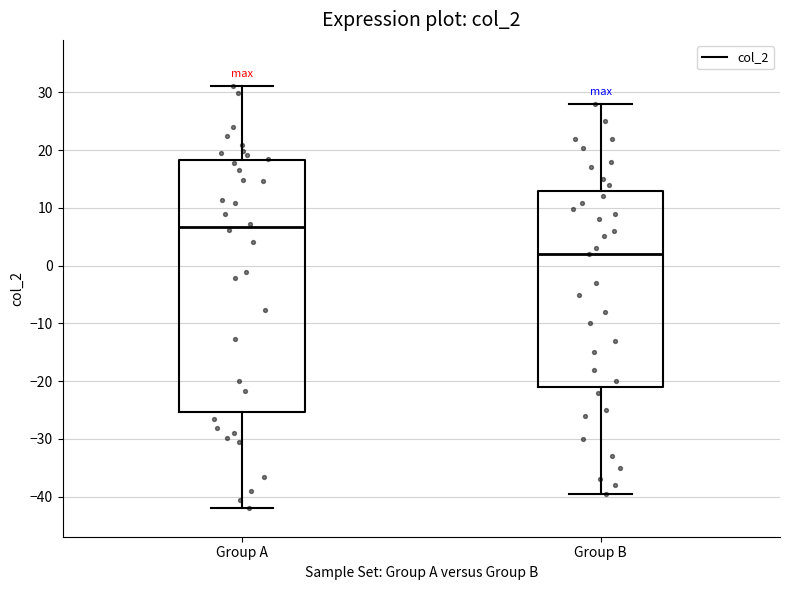

Which box has the highest median line?

Group A